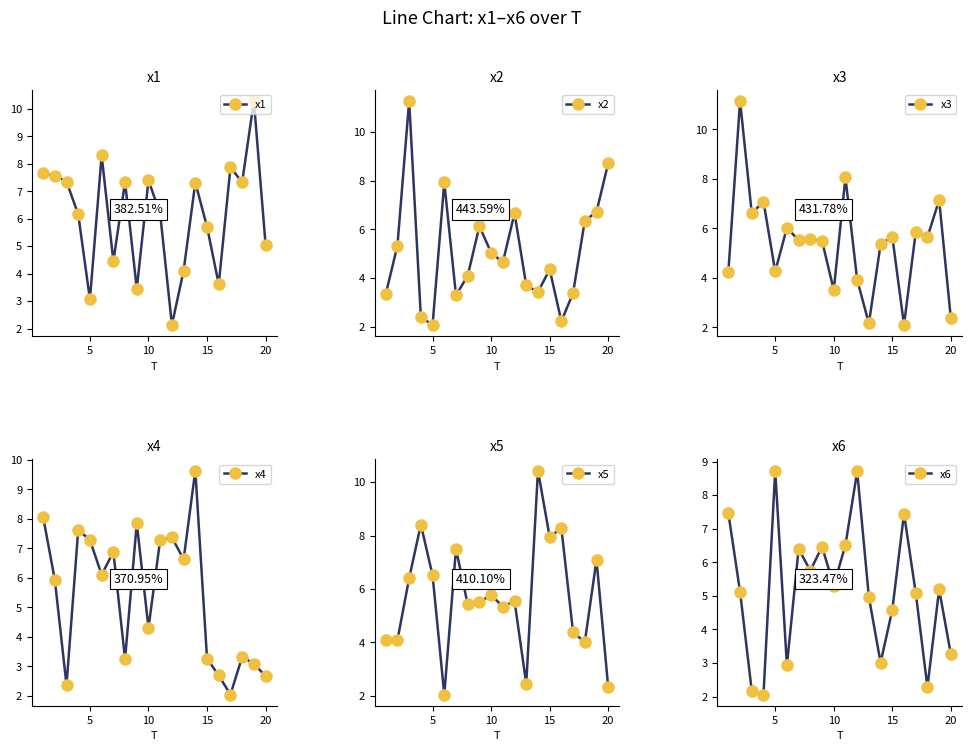

How many interior local valleys does the x1 series have?

6